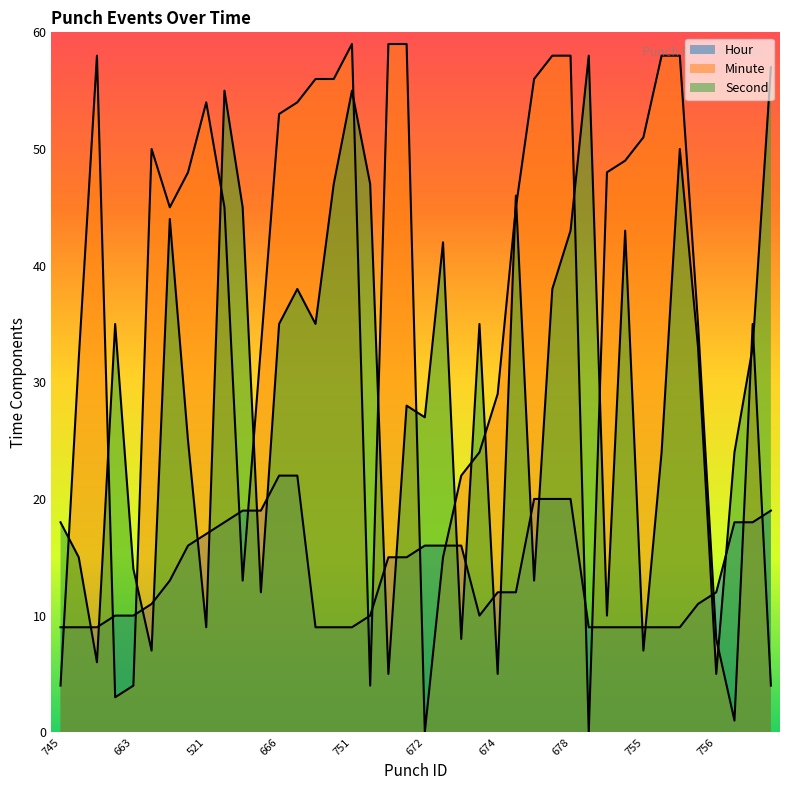

Does the chart display data point markers on the line(s)?

No